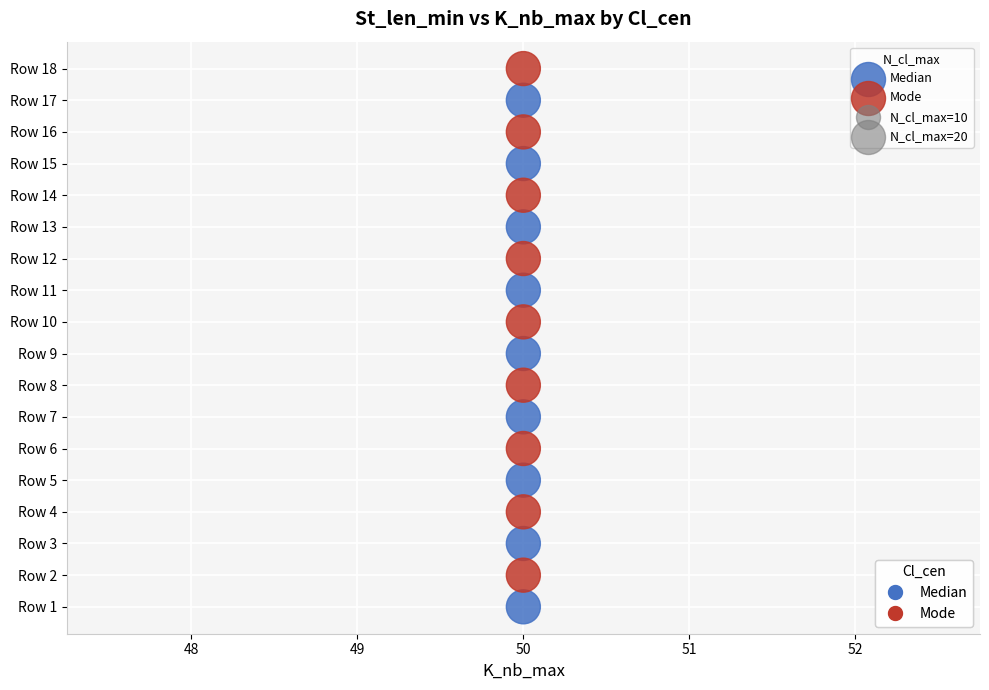

Which series contains the lowest Y value?

Median